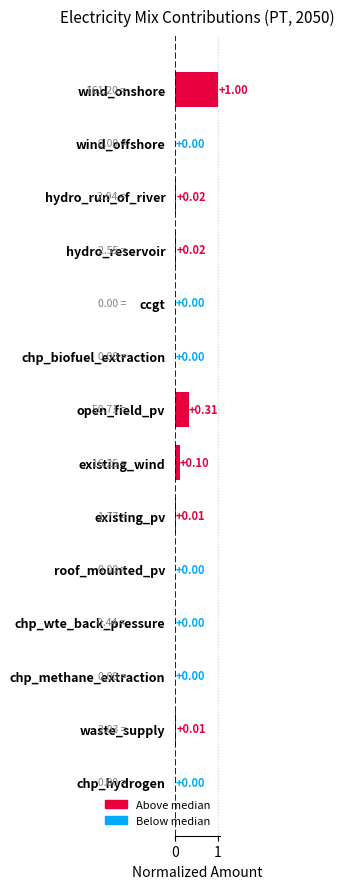

What is the sum of all values?

1.5